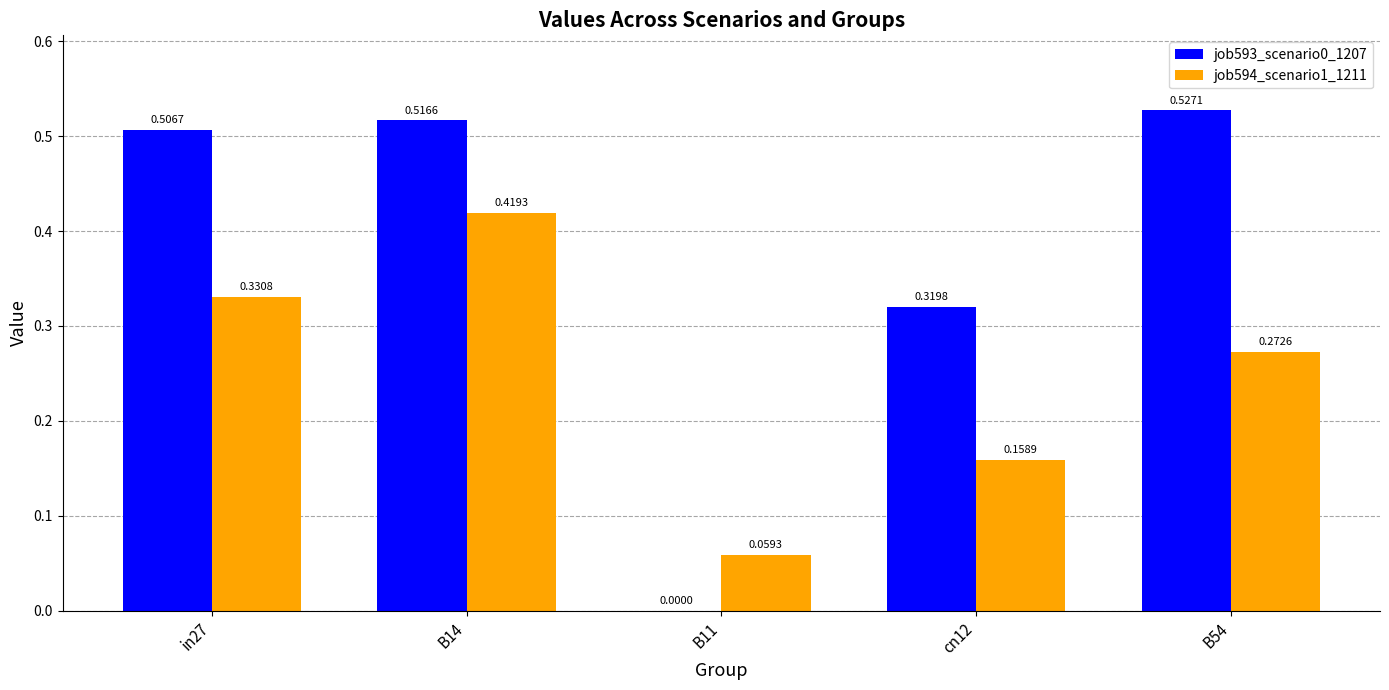

What is the sum of all job593_scenario0_1207 values?

1.9